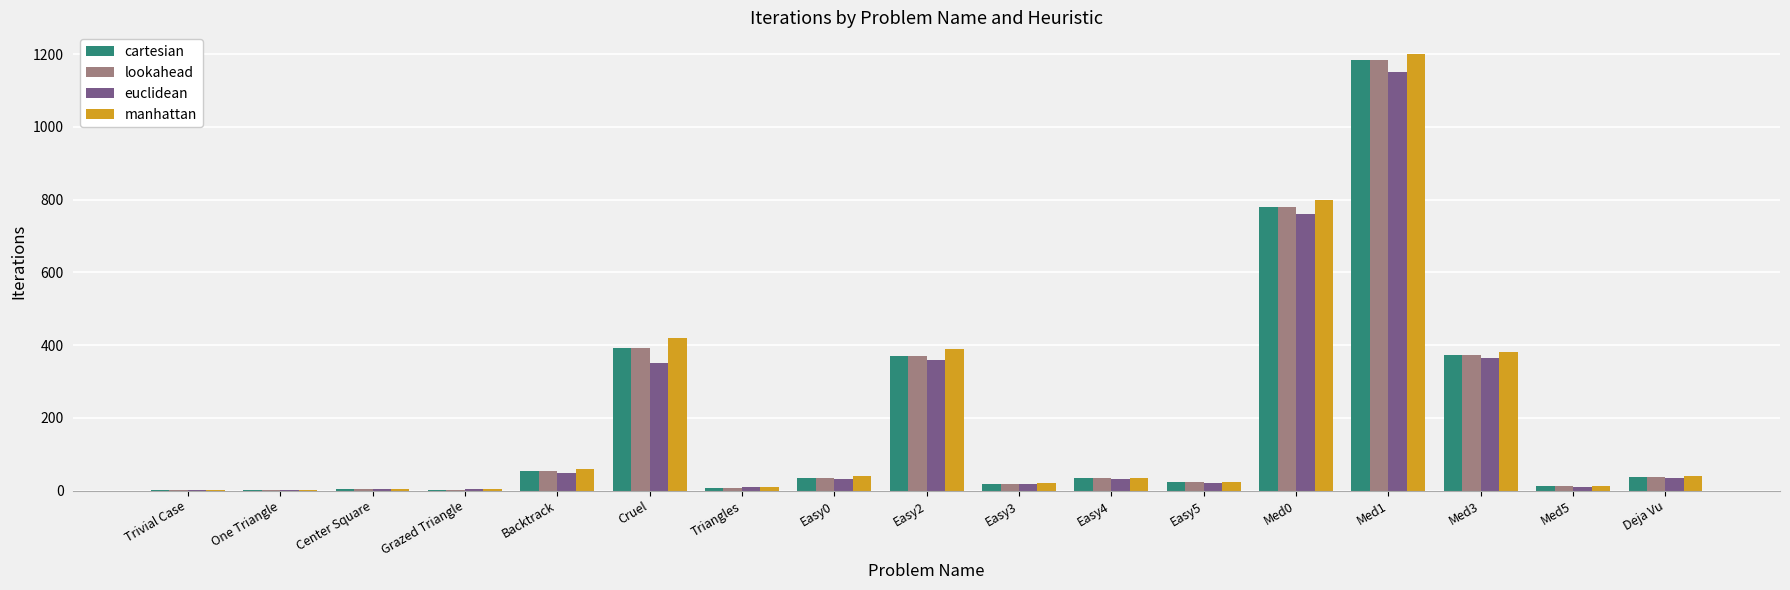

Is the value of manhattan at Easy2 greater than the value of lookahead at Easy5?

Yes